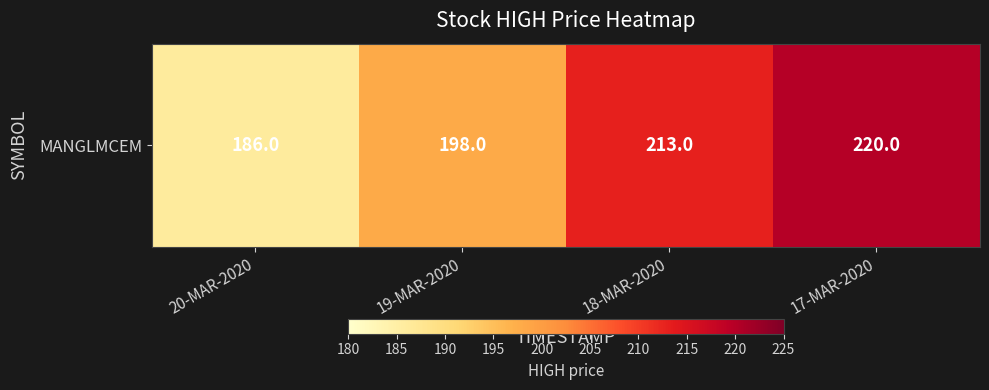

Reading right to left, extract all data points from this chart.

220	213	198	186